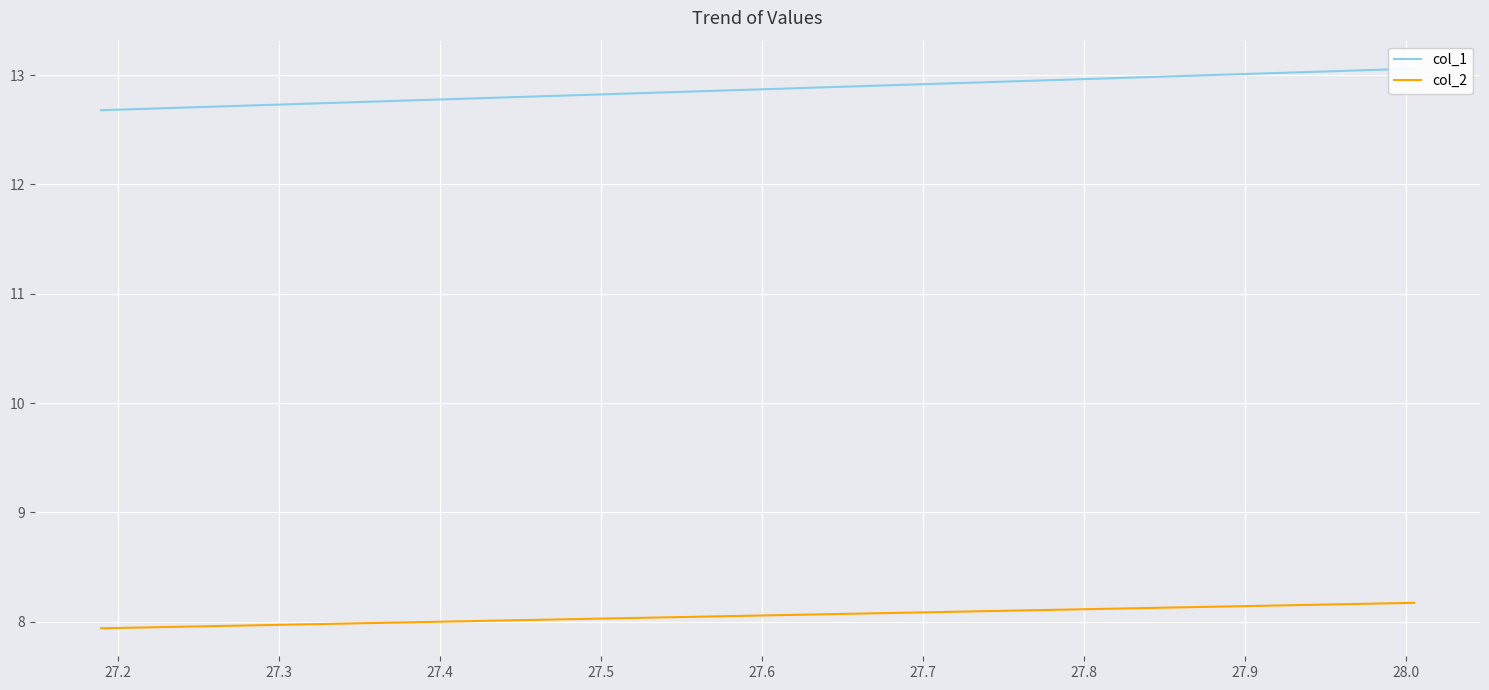

At how many categories does at least one series exceed 9?

10